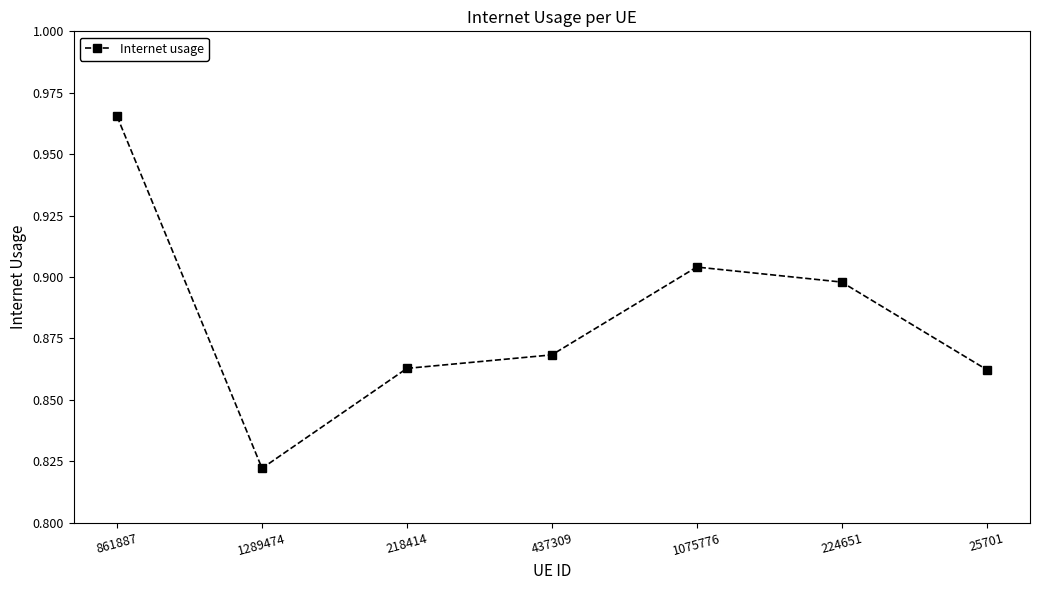

The chart shows a value of 0.5 at 861887. True or false?

False